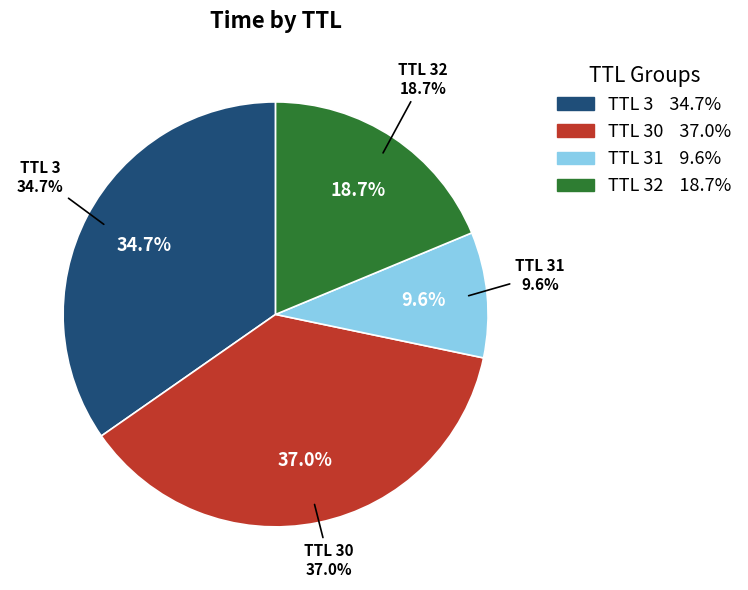

The 32 slice represents 19% of the pie. True or false?

True